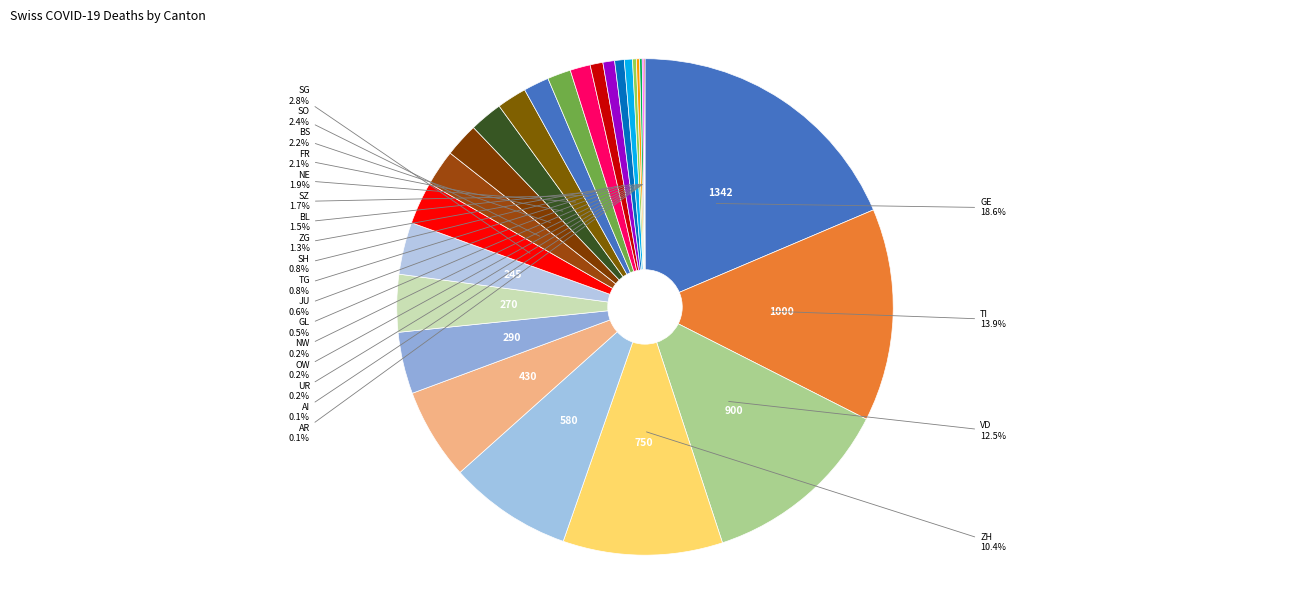

Does any single category account for the majority?

No